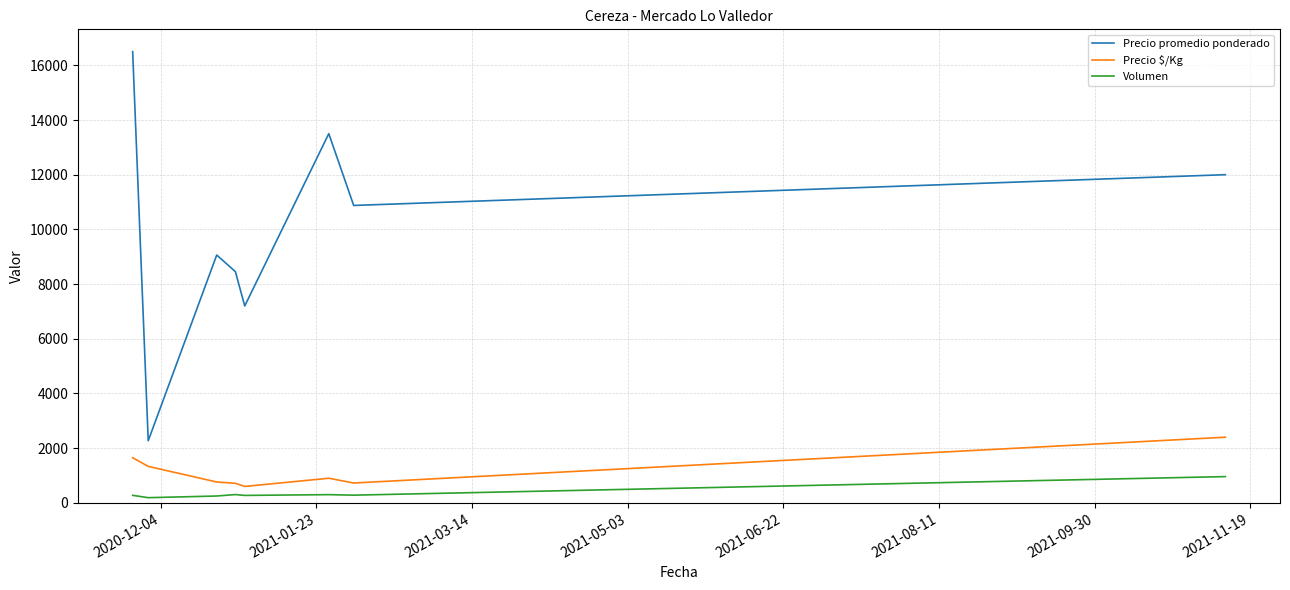

What is the difference between the second highest and second lowest values in the Precio $/Kg series?

935.4